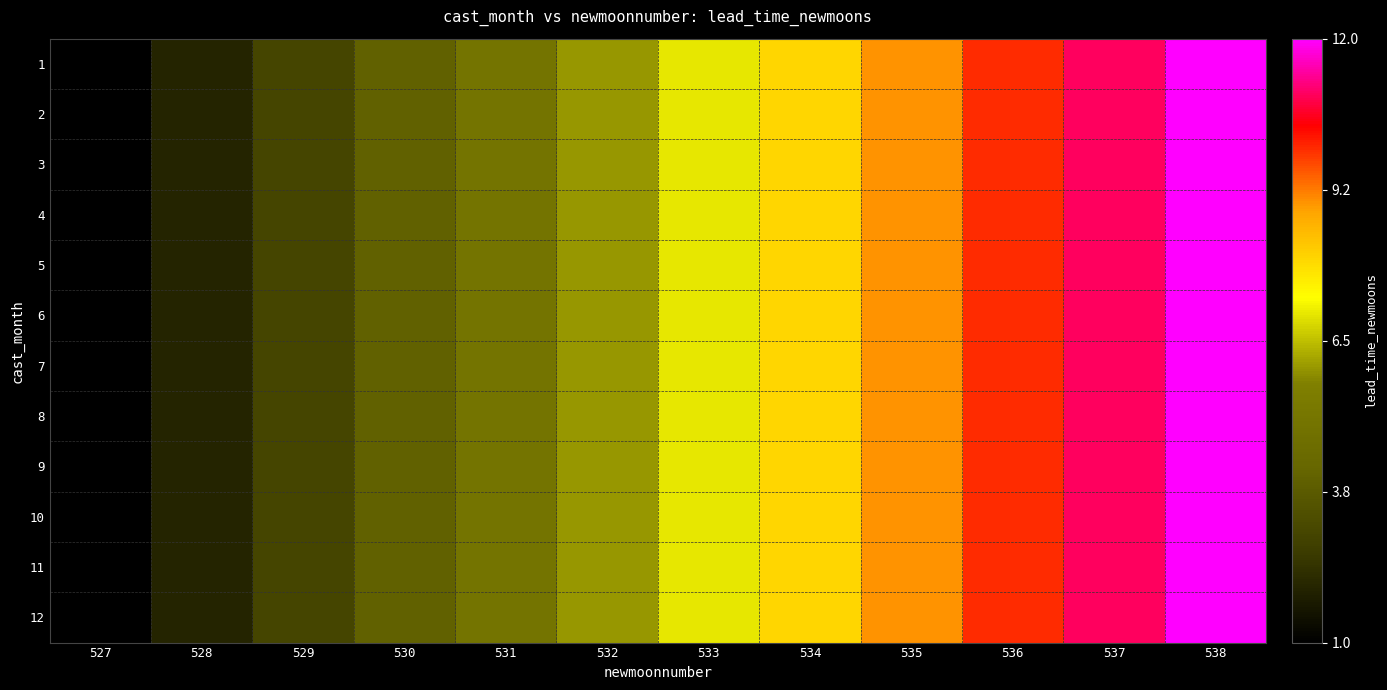

At which category is the sum across all series the highest?

538